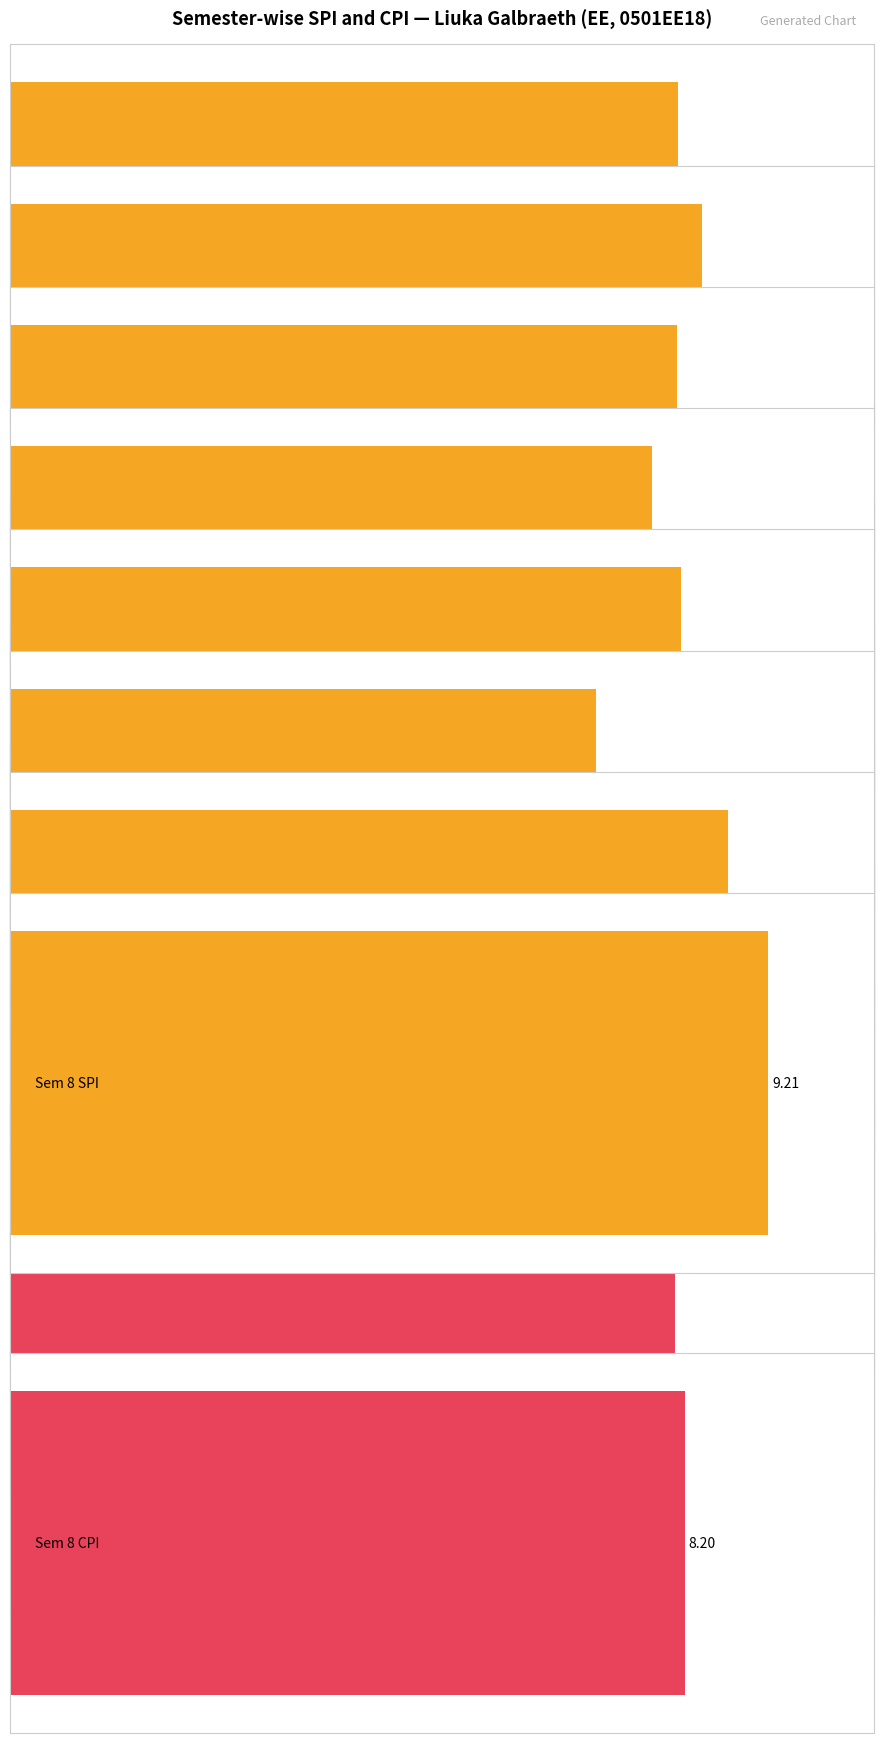

At which category is the sum across all series the highest?

8